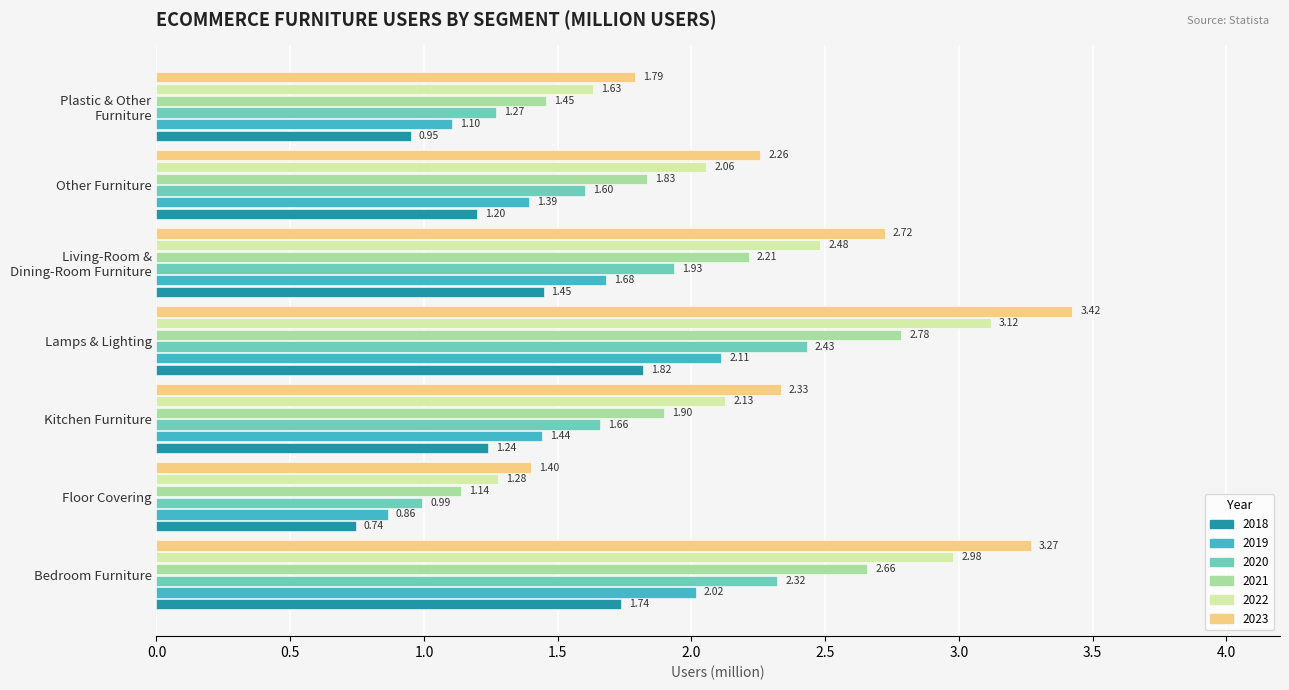

At which label does 2020 reach its peak?

Lamps & Lighting